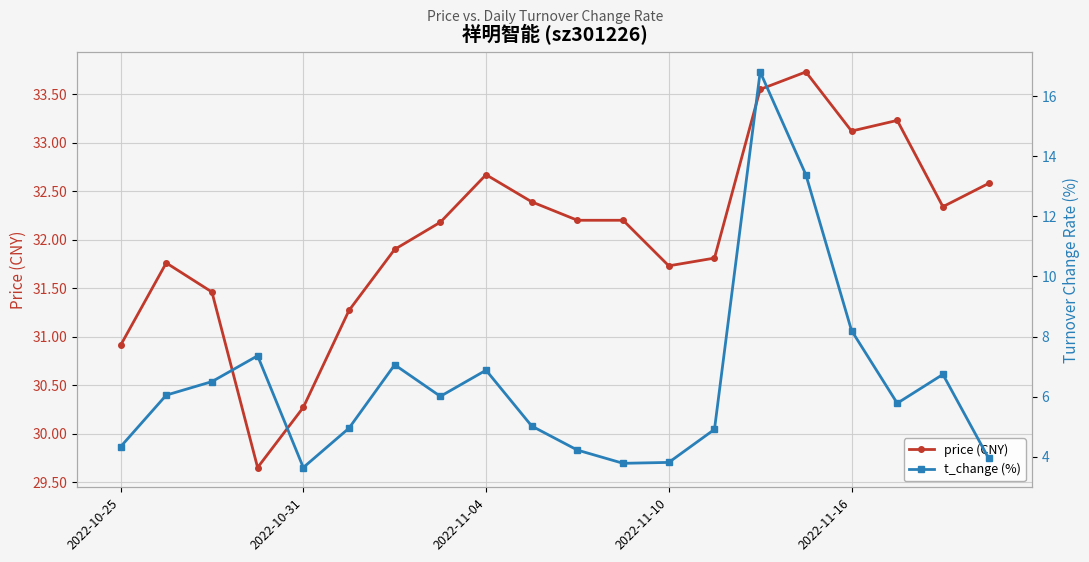

True or false: t_change (%) has more than 1 interior local peaks.

True